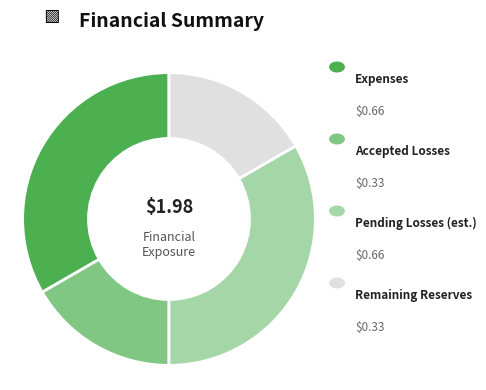

Is there a majority slice in this chart?

No